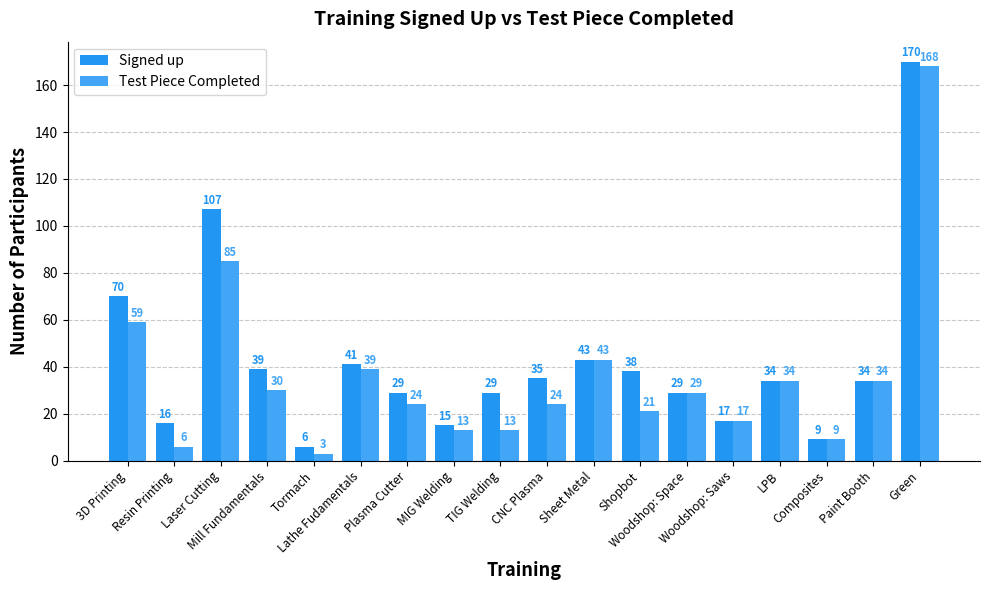

Reading left to right, transcribe all the data shown in this chart.

Signed up: 70	16	107	39	6	41	29	15	29	35	43	38	29	17	34	9	34	170
Test Piece Completed: 59	6	85	30	3	39	24	13	13	24	43	21	29	17	34	9	34	168